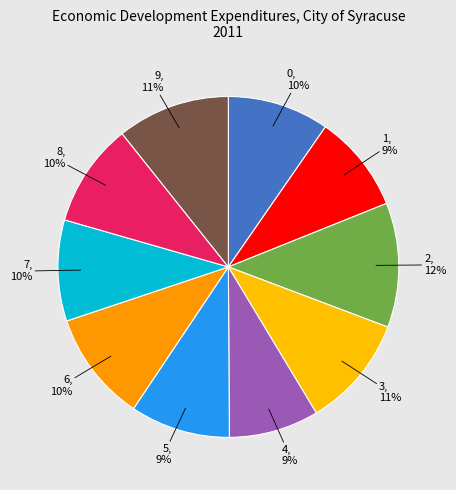

To the nearest percent, what is the average slice percentage?

10%